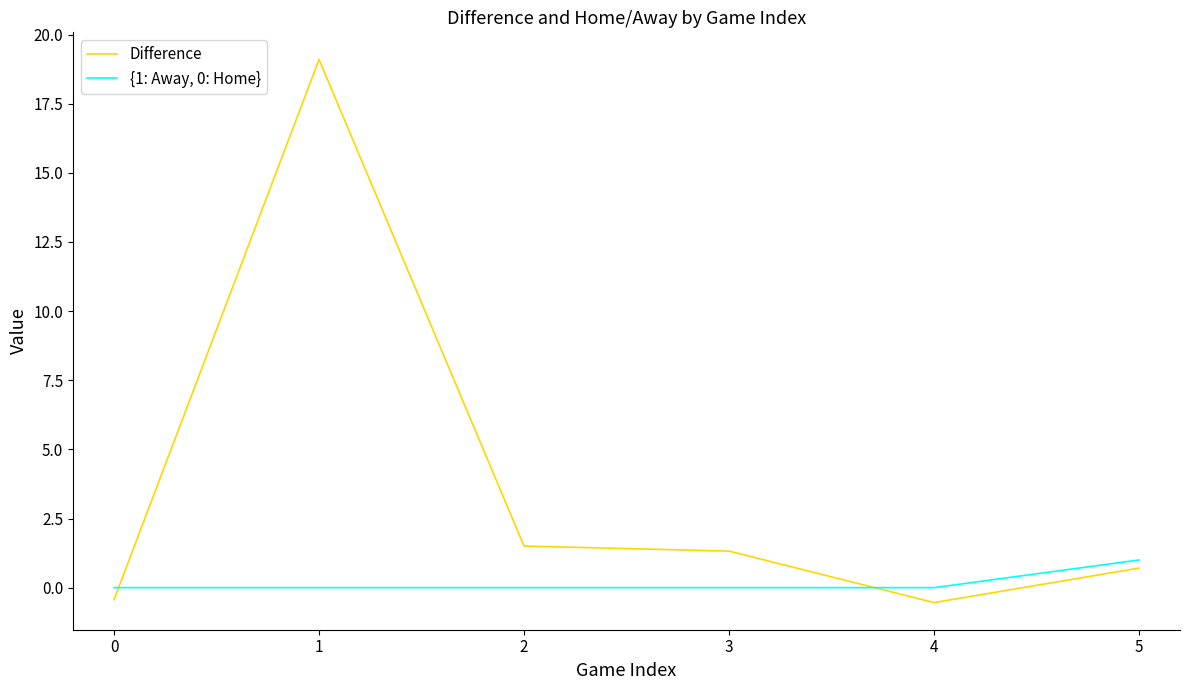

What is the greatest value displayed?

19.1